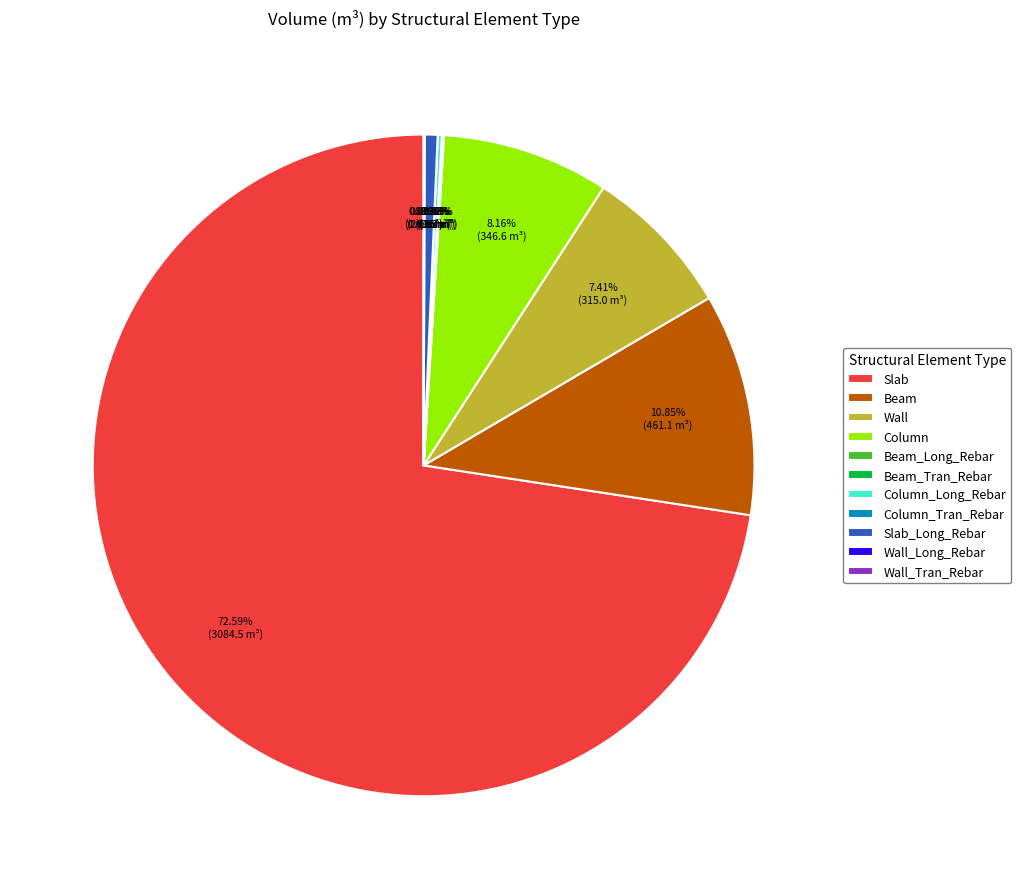

What is the ratio of the value at Beam to the value at Wall?

1.5